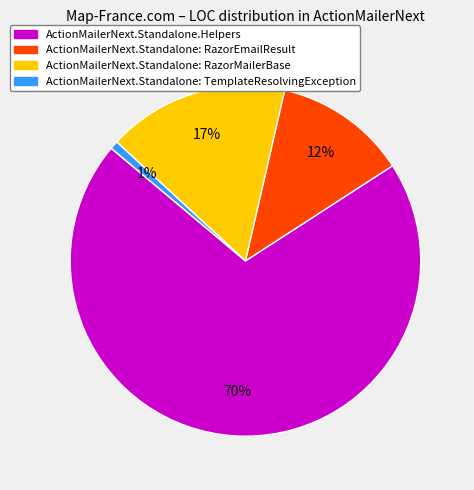

How many segments does this pie chart have?

4